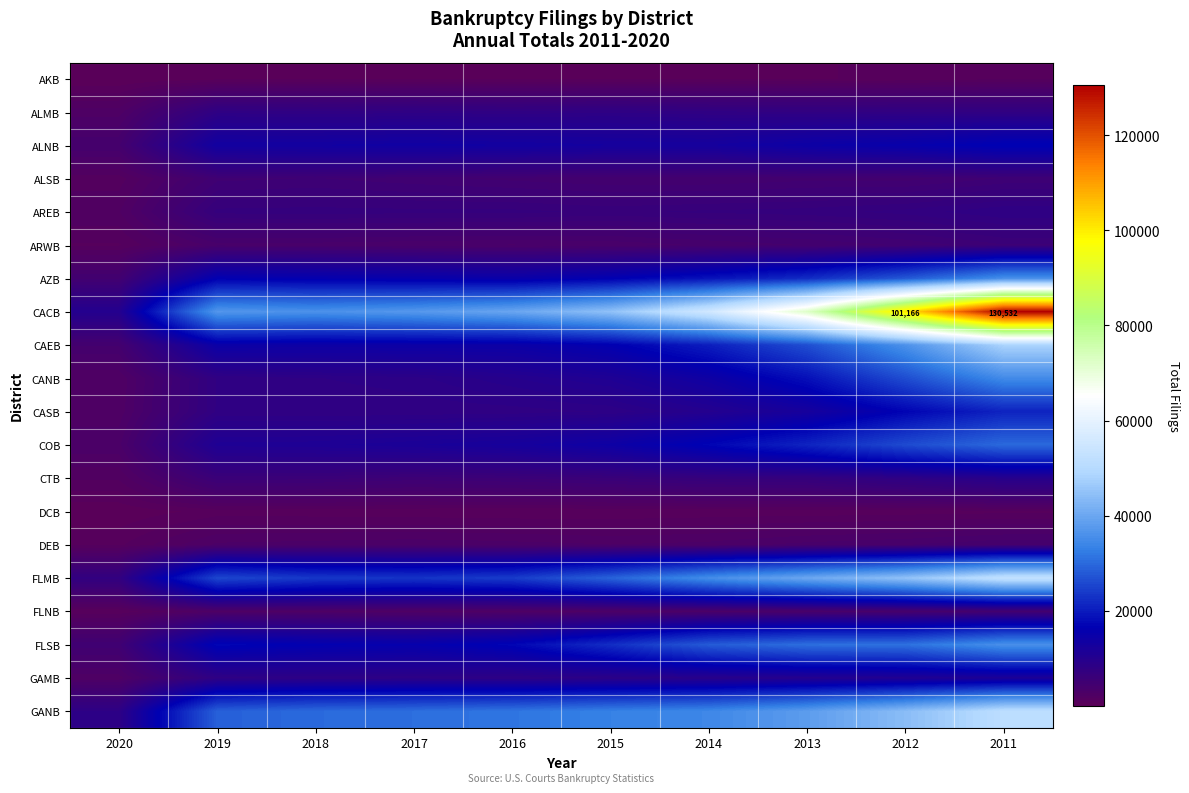

How many series are shown in this chart?

20